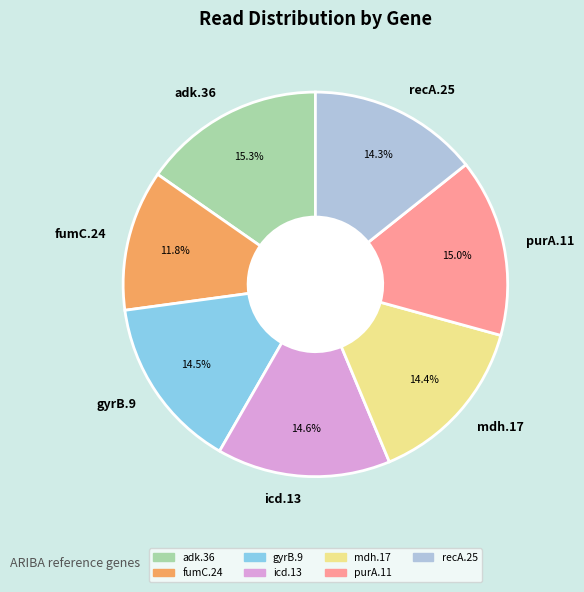

To the nearest percent, what percentage of the pie is icd.13?

15%